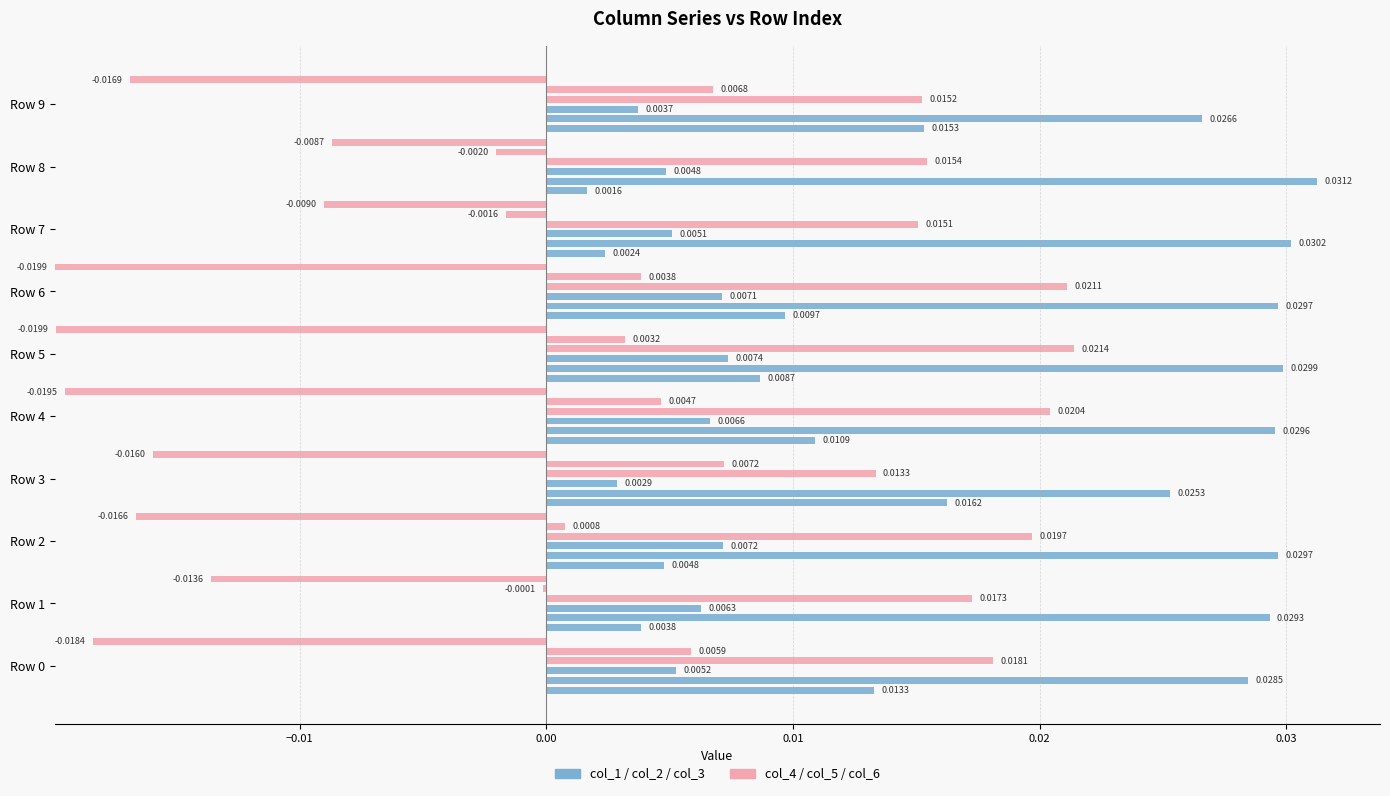

Count the number of categories in the chart.

10